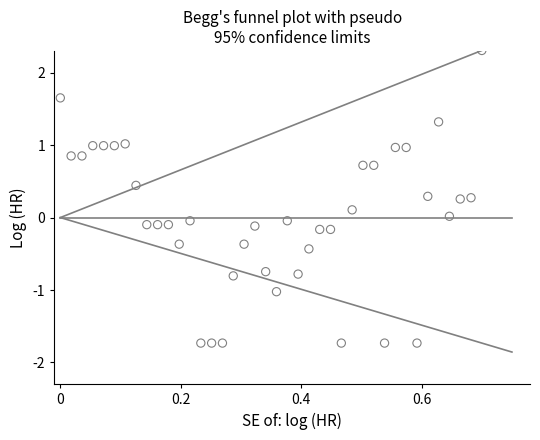

What is the range of Y values (max minus min)?

4.0